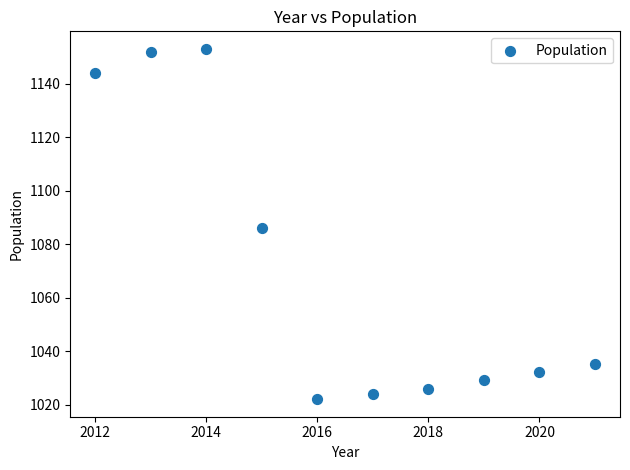

What is the average Y value?

1070